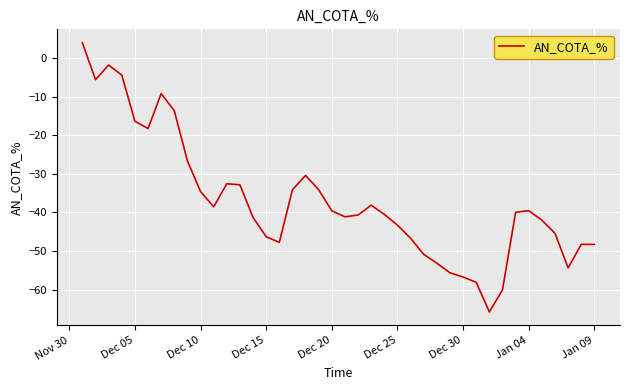

What is the greatest value displayed?

4.0